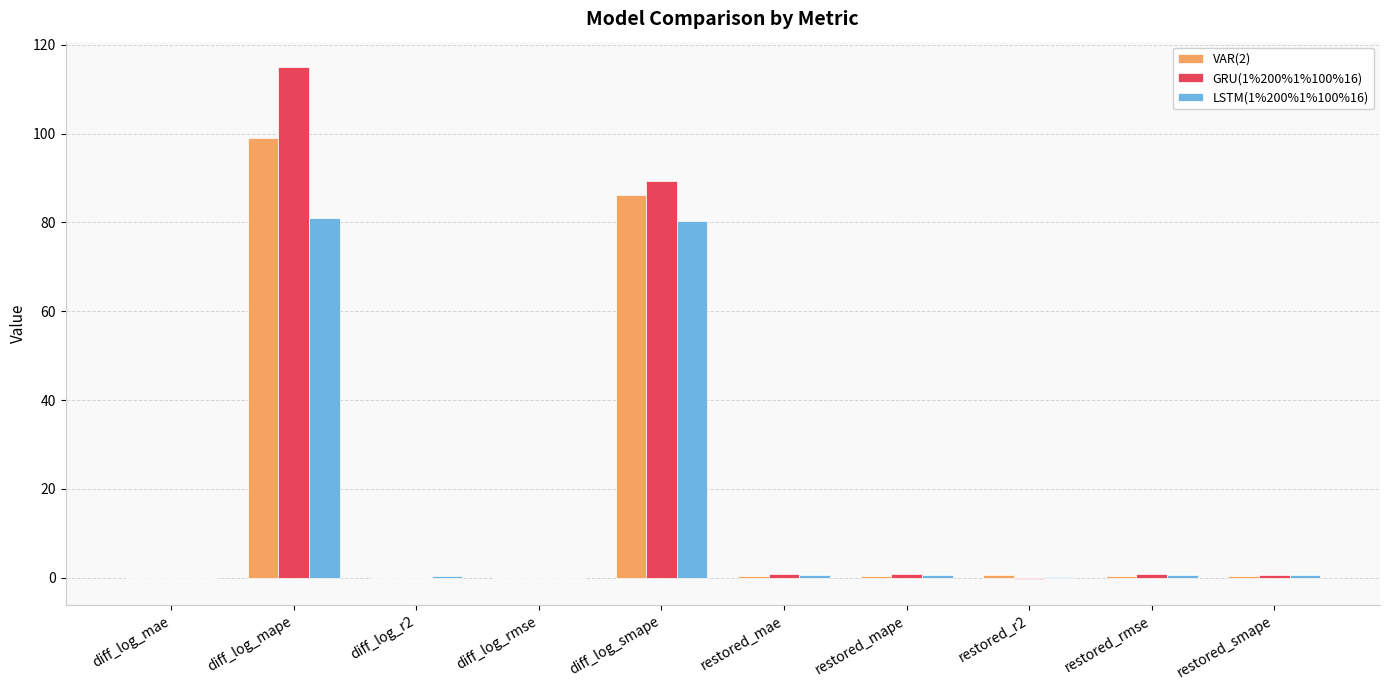

Does the chart contain stacked bars?

No